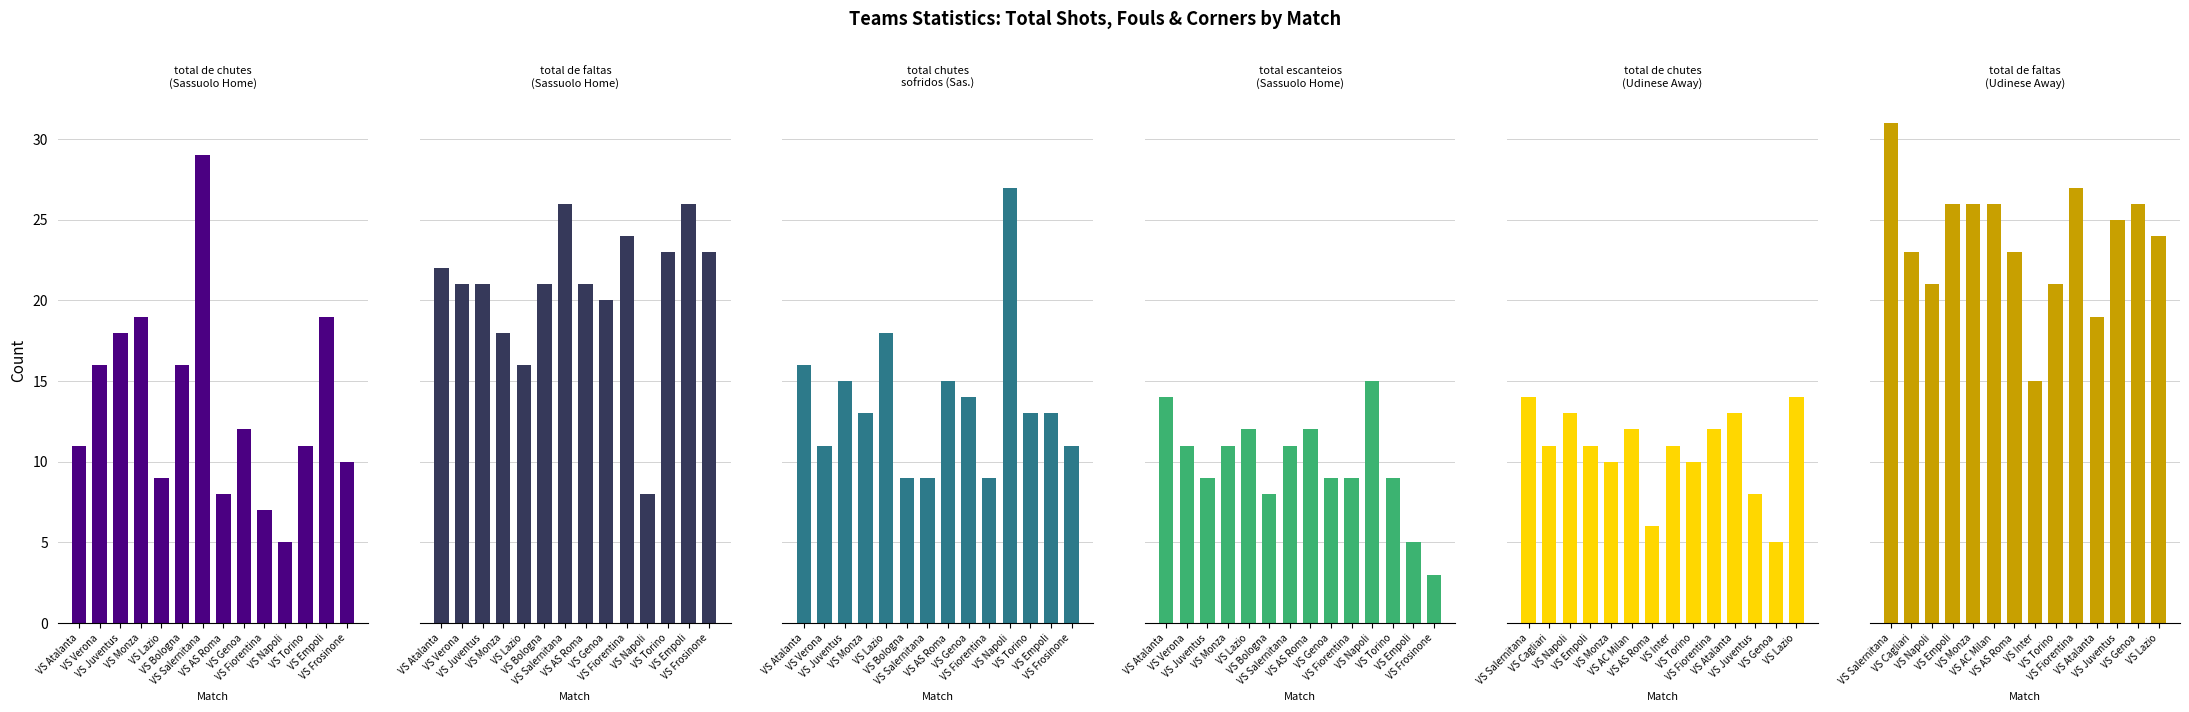

At VS Empoli, list the series in order from smallest to largest.

total de escanteios (Sassuolo Home), total de chutes (Udinese Away), total de chute sofridos (Sassuolo Home), total de chutes (Sassuolo Home), total de faltas (Sassuolo Home), total de faltas (Udinese Away)